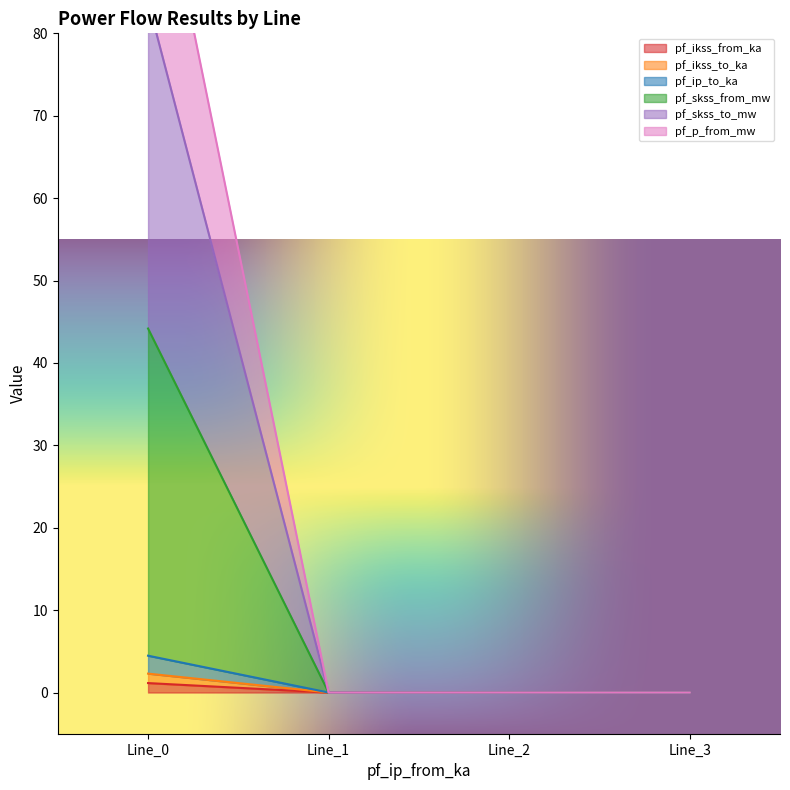

True or false: pf_ikss_to_ka and pf_skss_to_mw intersect in this chart.

False